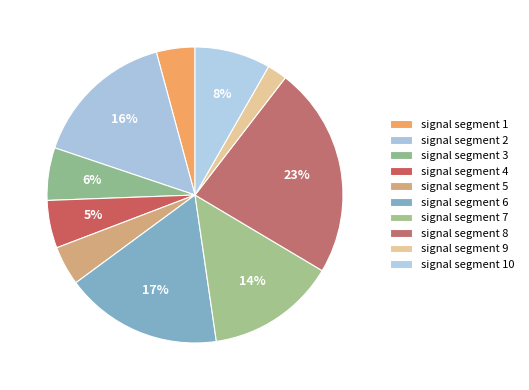

Rank the categories by value from lowest to highest.

signal segment 9, signal segment 1, signal segment 5, signal segment 4, signal segment 3, signal segment 10, signal segment 7, signal segment 2, signal segment 6, signal segment 8